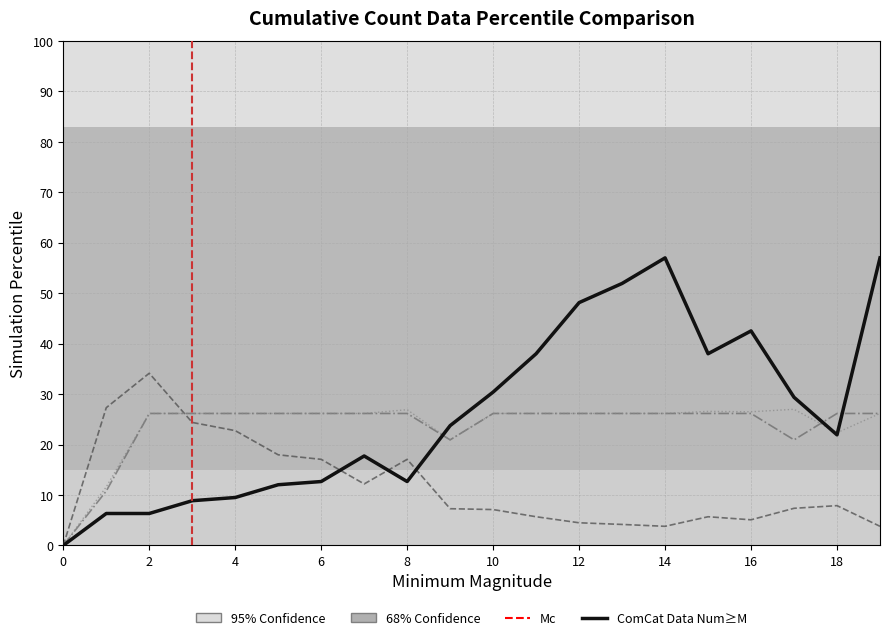

What is the maximum value shown in the chart?

57.0